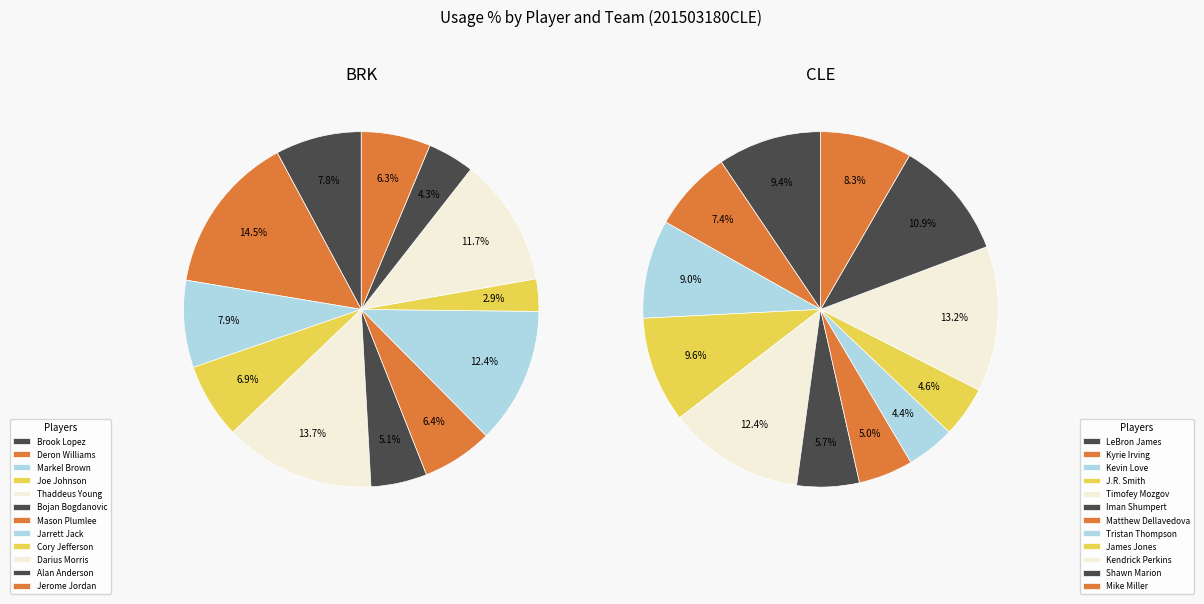

The 5 slice represents 1% of the pie. True or false?

False